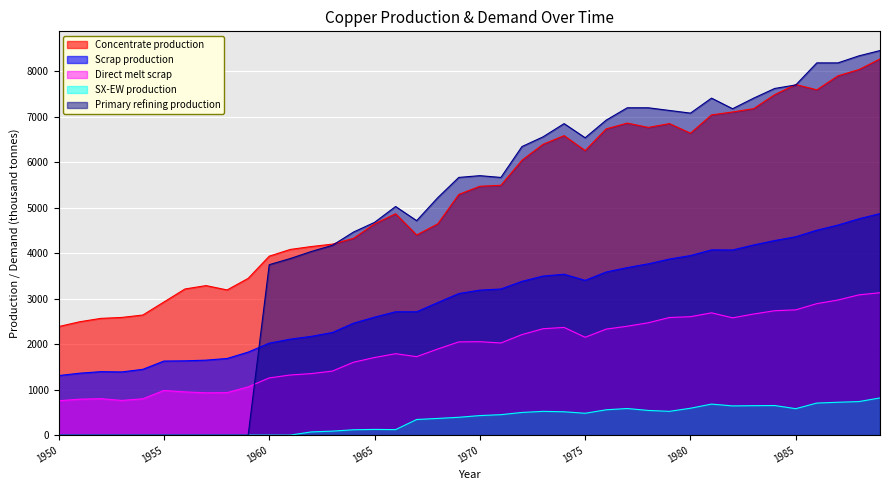

Reading right to left, extract all data points from this chart.

Concentrate production: 1989=8268.6	1988=8035.4	1987=7897.6	1986=7590.1	1985=7706.8	1984=7484.2	1983=7176.7	1982=7102.6	1981=7039.0	1980=6636.1	1979=6848.3	1978=6763.5	1977=6859.0	1976=6731.9	1975=6254.7	1974=6583.5	1973=6392.7	1972=6042.8	1971=5491.4	1970=5470.3	1969=5290.1	1968=4643.2	1967=4399.4	1966=4866.1	1965=4643.5	1964=4325.4	1963=4198.2	1962=4145.3	1961=4081.7	1960=3933.3	1959=3445.6	1958=3191.1	1957=3286.6	1956=3212.5	1955=2926.2	1954=2639.9	1953=2587.0	1952=2565.9	1951=2491.7	1950=2385.7
Scrap production: 1989=4869.5	1988=4755.4	1987=4616.8	1986=4503.9	1985=4360.8	1984=4276.9	1983=4180.1	1982=4069.4	1981=4071.8	1980=3946.5	1979=3870.2	1978=3765.3	1977=3682.6	1976=3585.5	1975=3401.8	1974=3536.5	1973=3496.4	1972=3379.8	1971=3212.0	1970=3186.9	1969=3112.3	1968=2913.9	1967=2710.9	1966=2711.5	1965=2593.1	1964=2460.1	1963=2256.0	1962=2171.0	1961=2109.3	1960=2021.8	1959=1824.9	1958=1684.8	1957=1647.9	1956=1633.0	1955=1627.9	1954=1446.5	1953=1388.9	1952=1395.2	1951=1361.0	1950=1308.7
Direct melt scrap: 1989=3130.0	1988=3083.2	1987=2969.1	1986=2890.1	1985=2753.6	1984=2734.3	1983=2661.8	1982=2578.2	1981=2688.1	1980=2603.1	1979=2584.9	1978=2470.2	1977=2393.6	1976=2330.2	1975=2150.8	1974=2367.6	1973=2338.6	1972=2209.6	1971=2025.4	1970=2053.6	1969=2049.2	1968=1892.4	1967=1724.8	1966=1789.6	1965=1705.9	1964=1601.7	1963=1407.5	1962=1352.5	1961=1322.0	1960=1257.2	1959=1060.8	1958=934.5	1957=929.9	1956=950.2	1955=981.9	1954=799.0	1953=762.9	1952=801.3	1951=790.0	1950=756.1
SX-EW production: 1989=817.4	1988=737.6	1987=722.4	1986=704.9	1985=581.2	1984=650.8	1983=647.3	1982=642.4	1981=682.0	1980=590.9	1979=522.7	1978=542.5	1977=585.0	1976=557.1	1975=480.3	1974=513.5	1973=522.3	1972=498.2	1971=449.6	1970=429.7	1969=391.9	1968=366.8	1967=343.6	1966=120.9	1965=125.5	1964=117.6	1963=87.8	1962=70.7	1961=0.0	1960=0.0	1959=0.0	1958=0.0	1957=0.0	1956=0.0	1955=0.0	1954=0.0	1953=0.0	1952=0.0	1951=0.0	1950=0.0
Primary refining production: 1989=8452.7	1988=8336.6	1987=8181.7	1986=8182.0	1985=7697.0	1984=7619.8	1983=7406.6	1982=7174.0	1981=7407.3	1980=7077.6	1979=7136.2	1978=7194.8	1977=7195.1	1976=6923.7	1975=6535.9	1974=6846.8	1973=6556.0	1972=6342.8	1971=5663.8	1970=5703.0	1969=5664.5	1968=5218.4	1967=4714.0	1966=5025.0	1965=4675.9	1964=4462.8	1963=4172.0	1962=4036.6	1961=3881.6	1960=3746.1	1959=0.0	1958=0.0	1957=0.0	1956=0.0	1955=0.0	1954=0.0	1953=0.0	1952=0.0	1951=0.0	1950=0.0